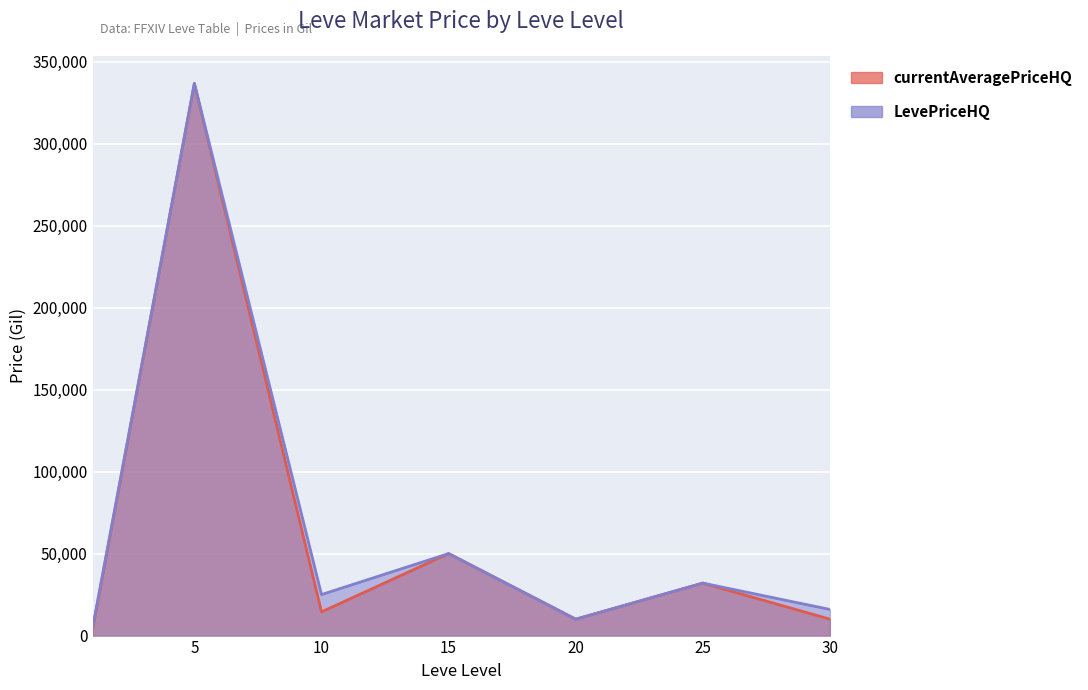

At which label does currentAveragePriceHQ first exceed 14433?

5